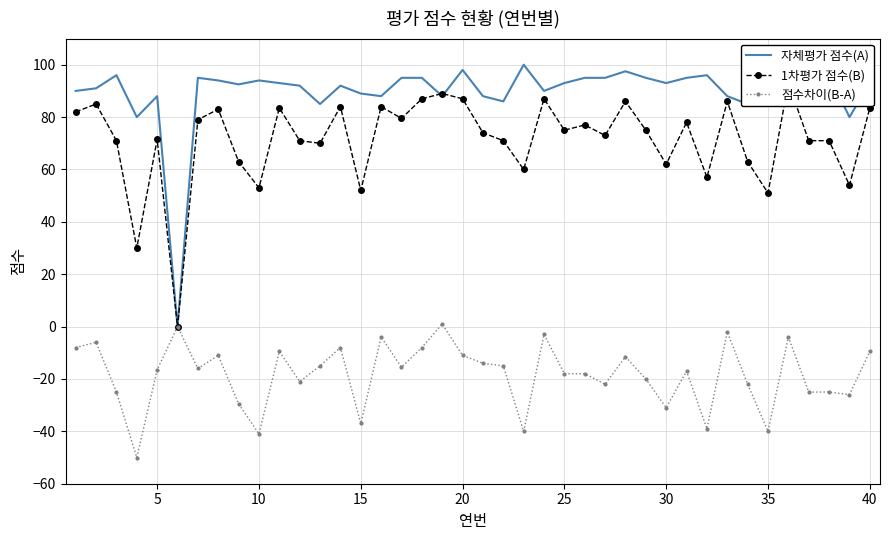

How many times do 자체평가 점수(A) and 1차평가 점수(B) cross each other?

2